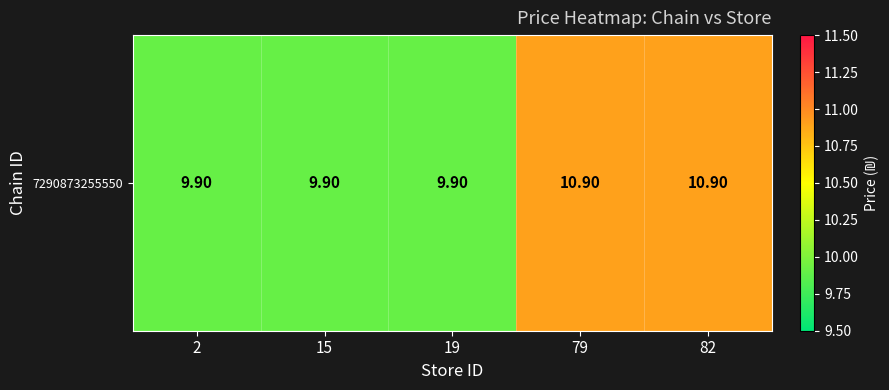

Reading left to right, extract all data points from this chart.

9.9	9.9	9.9	10.9	10.9